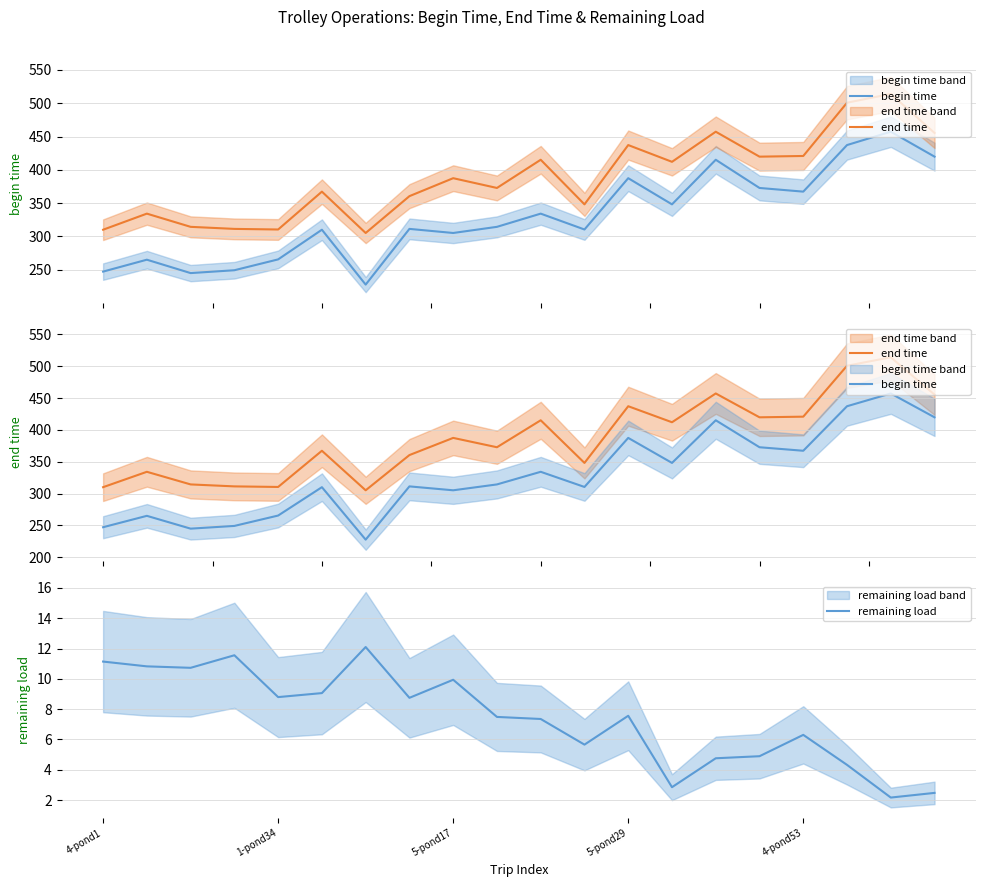

How many data points in remaining load are above 7?

12